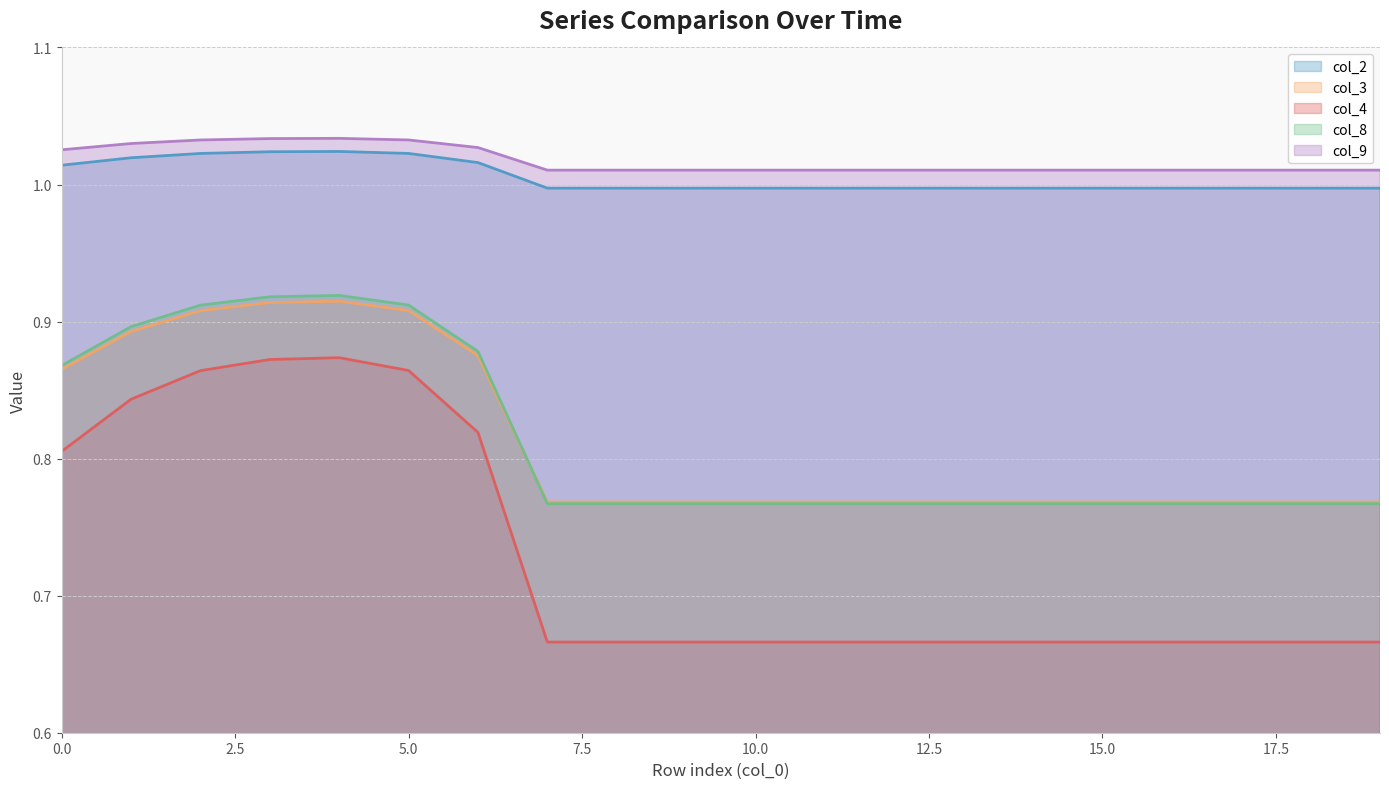

At which category does col_3 reach its first local peak?

4